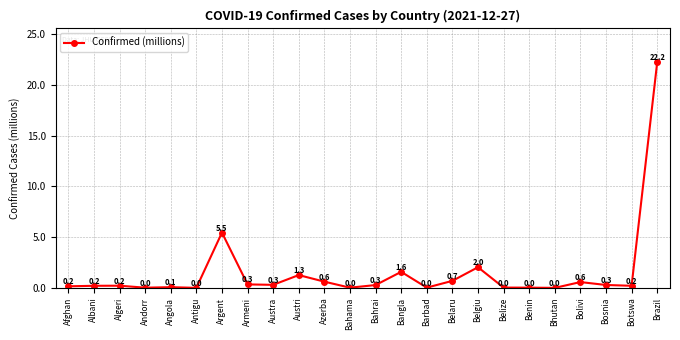

What is the change in value from Azerba to Belize?

-0.6